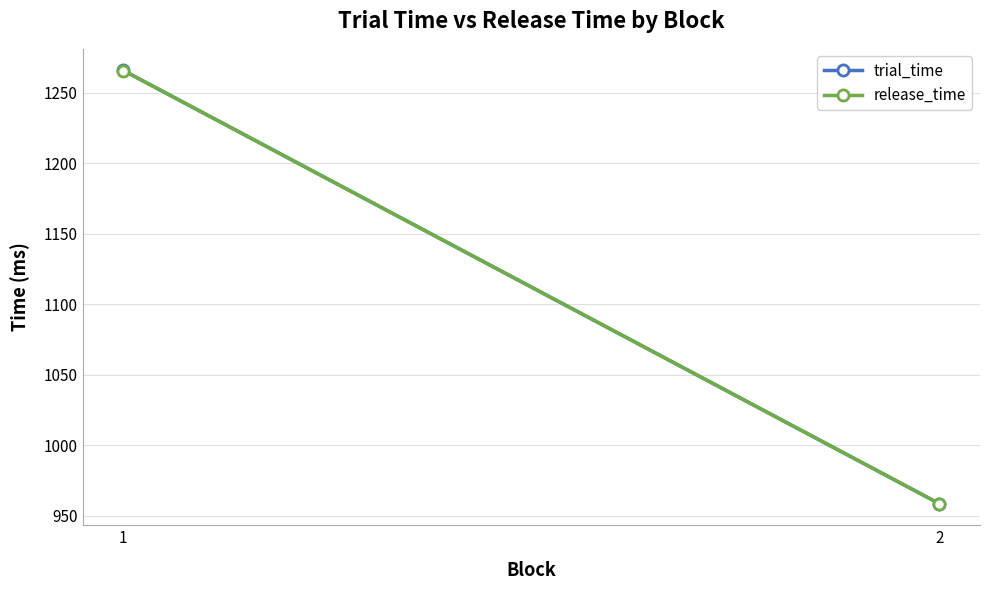

What is the sum of the trial_time values at 2 and 1?

2224.3